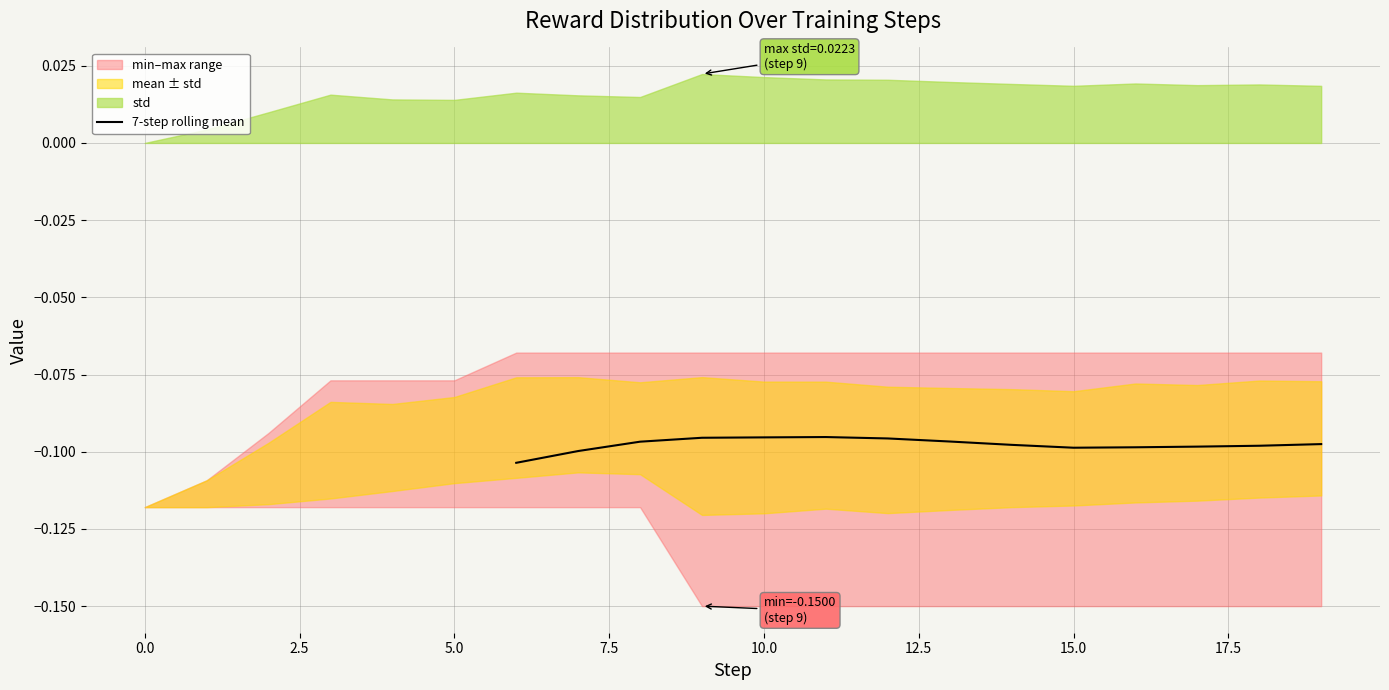

The 7-step rolling mean series shows -0.1 at 15.0. True or false?

True